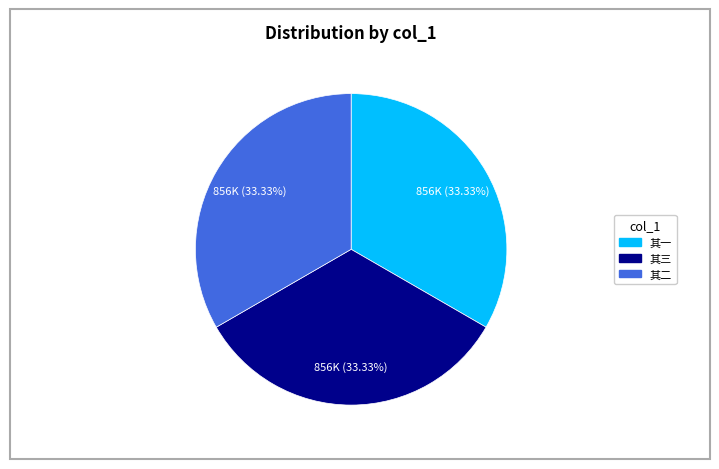

Does any single category account for the majority?

No